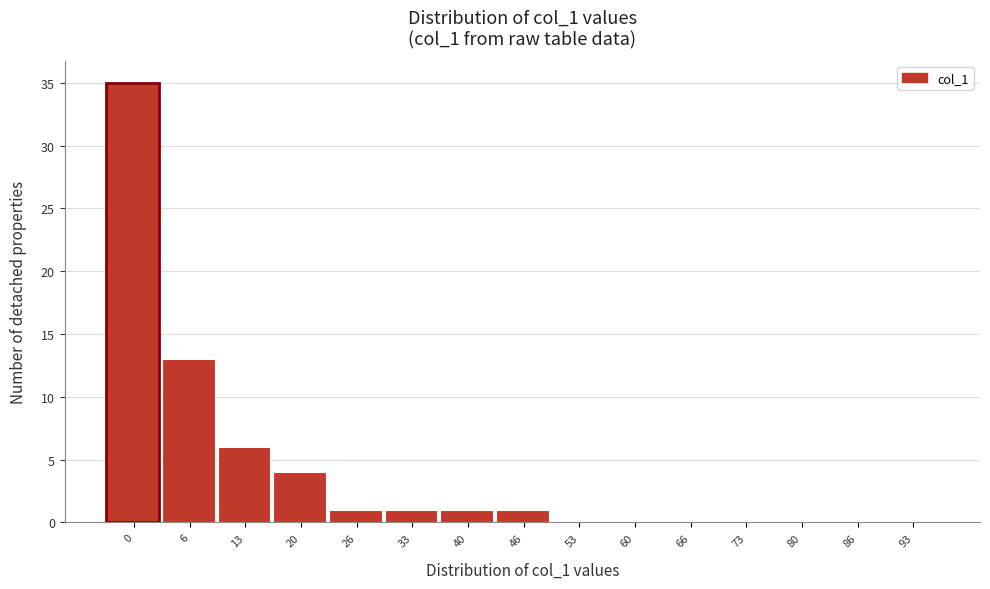

Reading right to left, what are all the values shown in this chart?

93=0	86=0	80=0	73=0	66=0	60=0	53=0	46=1	40=1	33=1	26=1	20=4	13=6	6=13	0=35